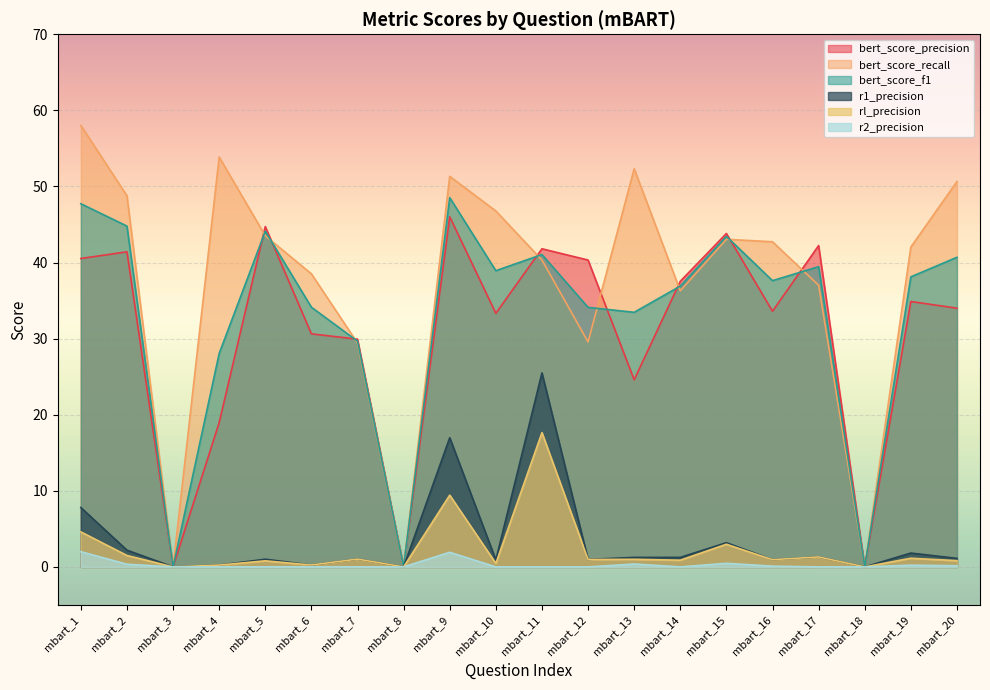

Is the value of rl_precision at mbart_15 greater than the value of r1_precision at mbart_3?

Yes